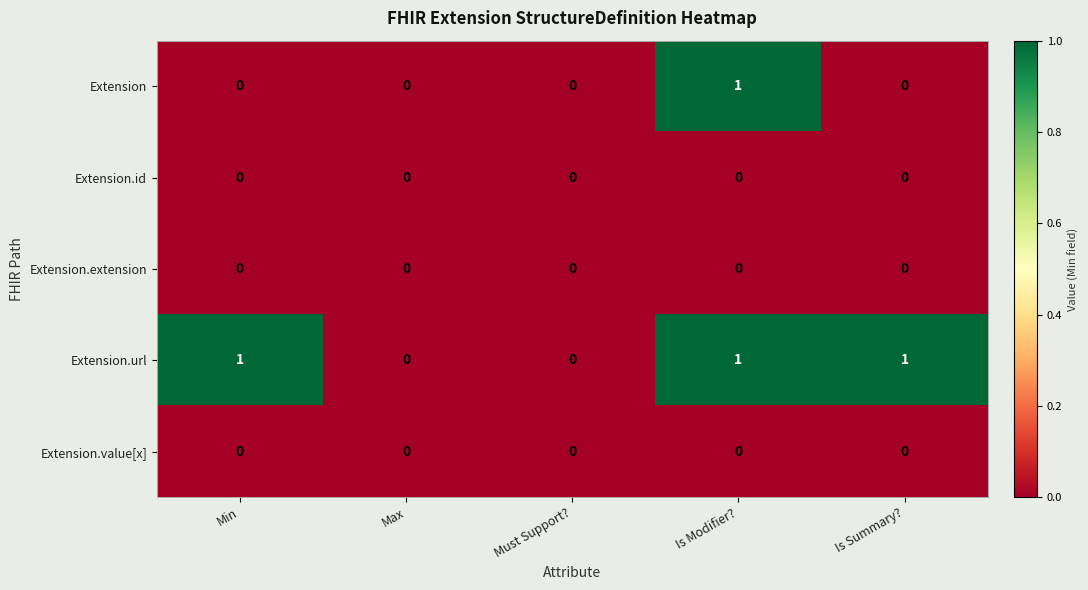

Reading right to left, what are all the values shown in this chart?

Extension: 0	1	0	0	0
Extension.id: 0	0	0	0	0
Extension.extension: 0	0	0	0	0
Extension.url: 1	1	0	0	1
Extension.value[x]: 0	0	0	0	0